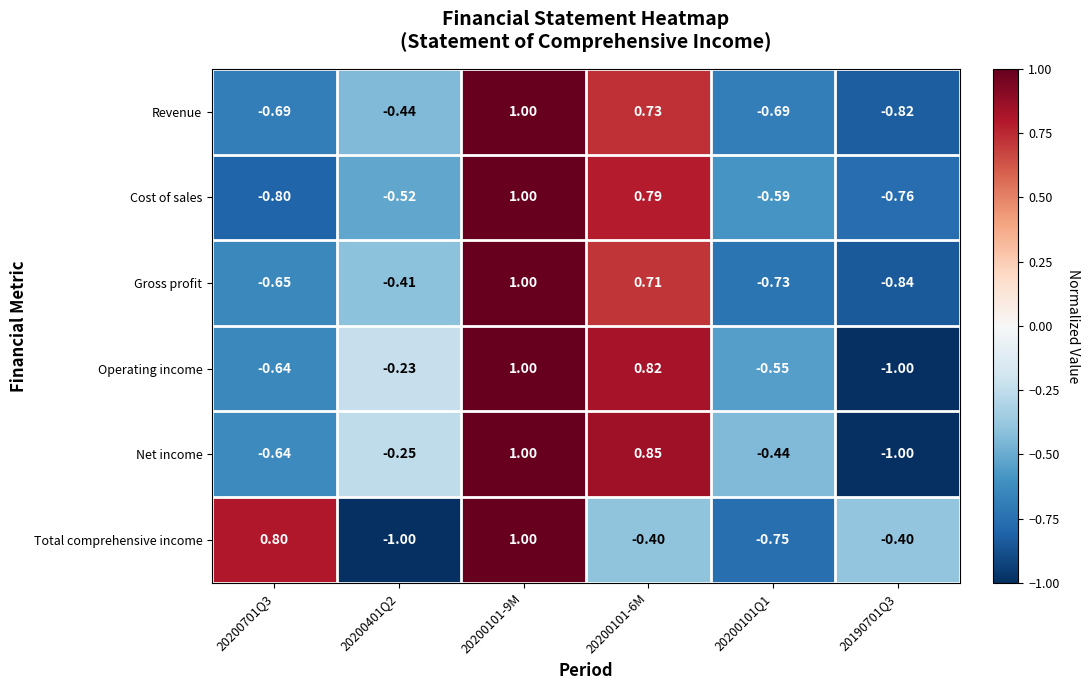

Is the value of Cost of sales at 20200401Q2 greater than the value of Net income at 20190701Q3?

Yes